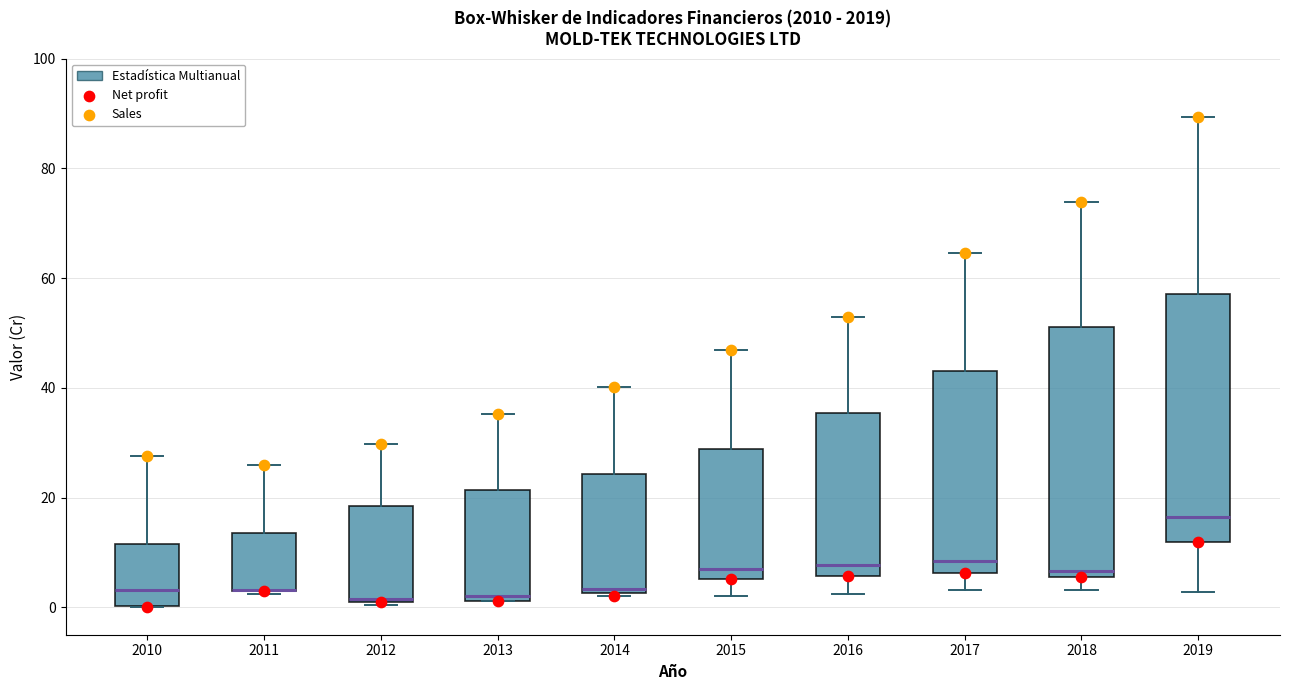

Reading left to right, read every box against the y-axis: the position of its median line, the range the box covers, and the ends of its whiskers. The values are not printed on the chart, so give them approximately, as read against the axis.

2010: median 4, box 0 to 12, whiskers 0 to 28
2011: median 4 (drawn on the box's lower edge), box 2 to 14, whiskers 2 to 26
2012: median 2, box 2 to 18, whiskers 0 to 30
2013: median 2 (just above the box's lower edge), box 2 to 22, whiskers 2 to 36
2014: median 4, box 2 to 24, whiskers 2 to 40
2015: median 6 (just above the box's lower edge), box 6 to 28, whiskers 2 to 46
2016: median 8, box 6 to 36, whiskers 2 to 52
2017: median 8, box 6 to 44, whiskers 4 to 64
2018: median 6 (just above the box's lower edge), box 6 to 52, whiskers 4 to 74
2019: median 16, box 12 to 58, whiskers 2 to 90